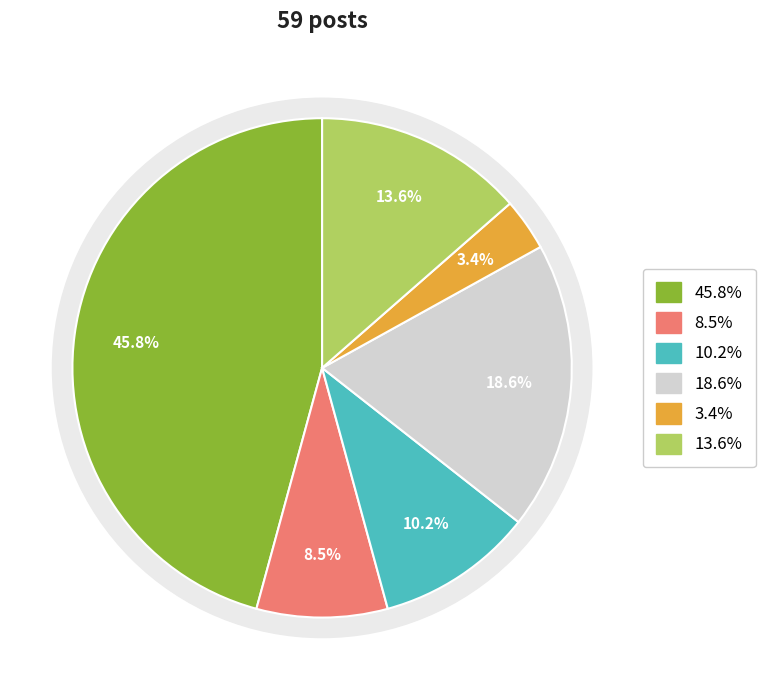

True or false: Member accounts for 14% of the total.

False